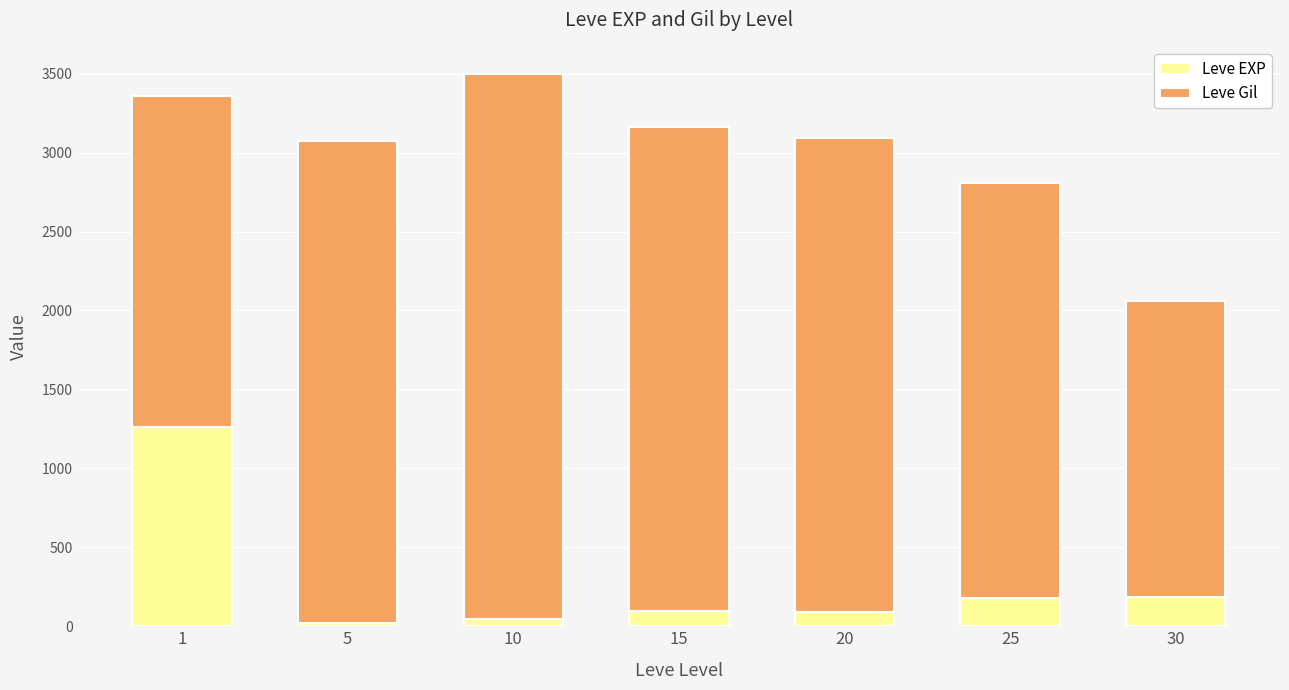

What are all the series names shown in the legend?

Leve EXP, Leve Gil